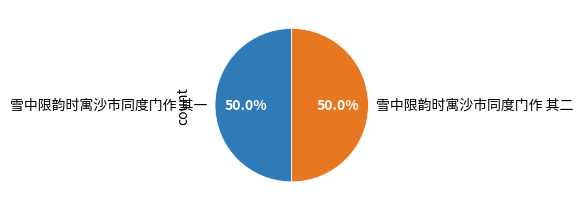

Is it true that 雪中限韵时寓沙市同度门作 其一 is 50% of the pie?

True